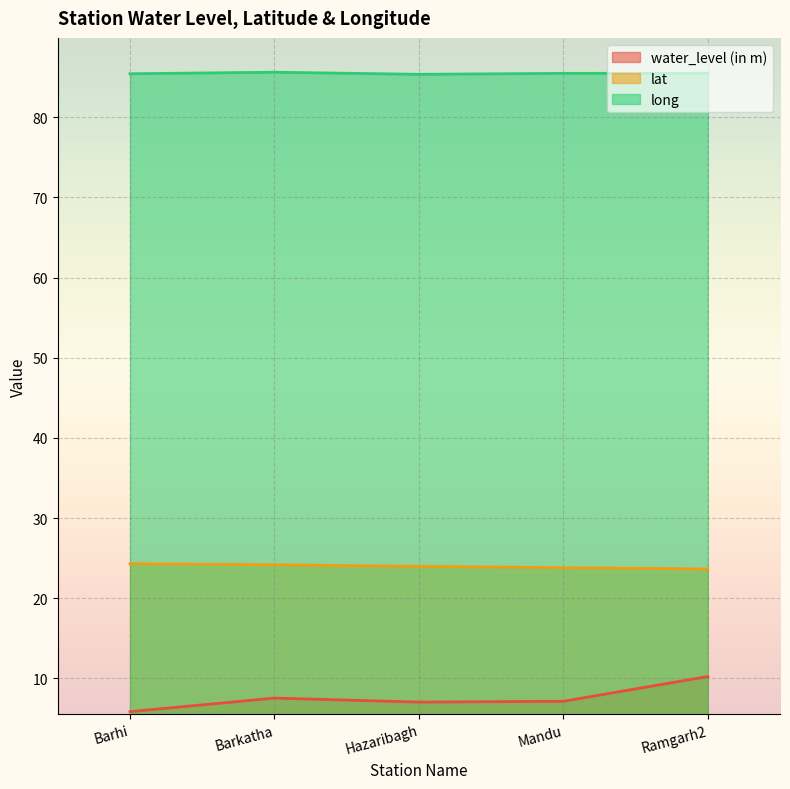

What is the sum of all lat values?

119.9